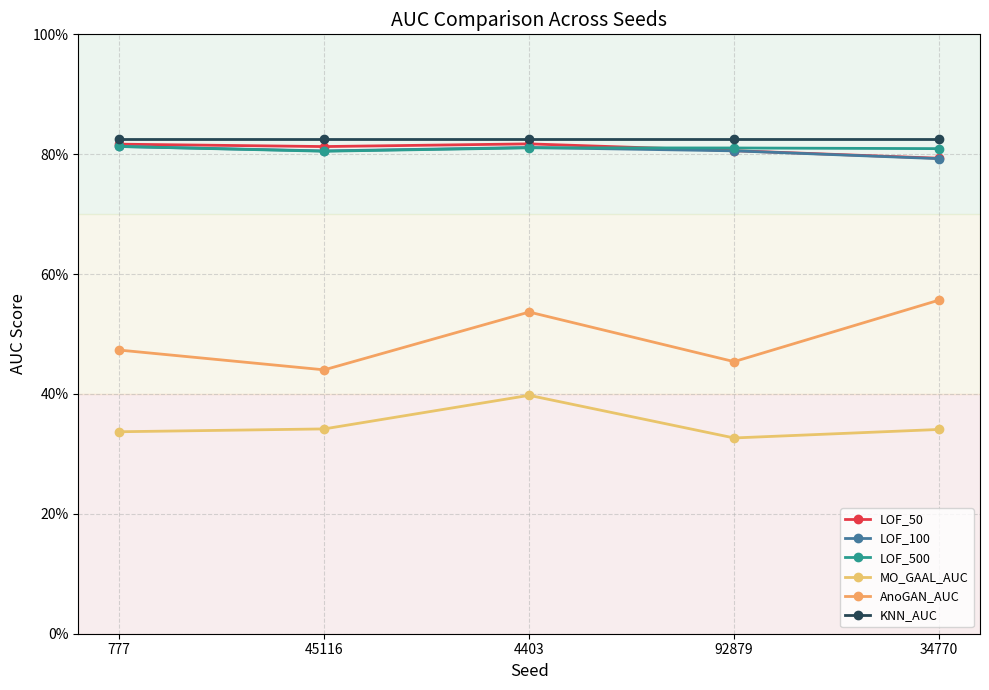

What is the label of the 2nd point from the right?

92879